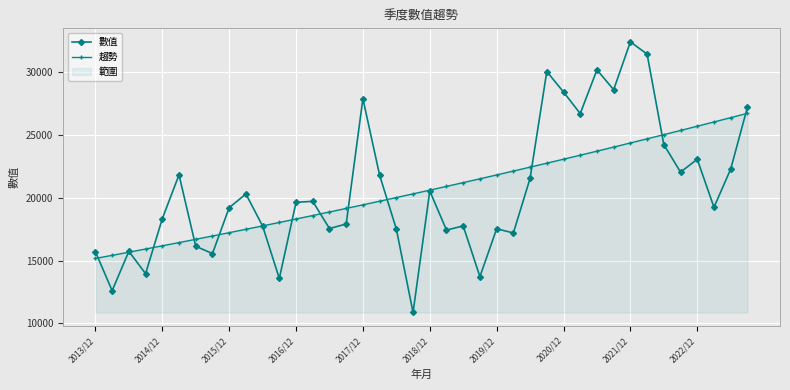

Read the 數值 value at 29.

26715.0